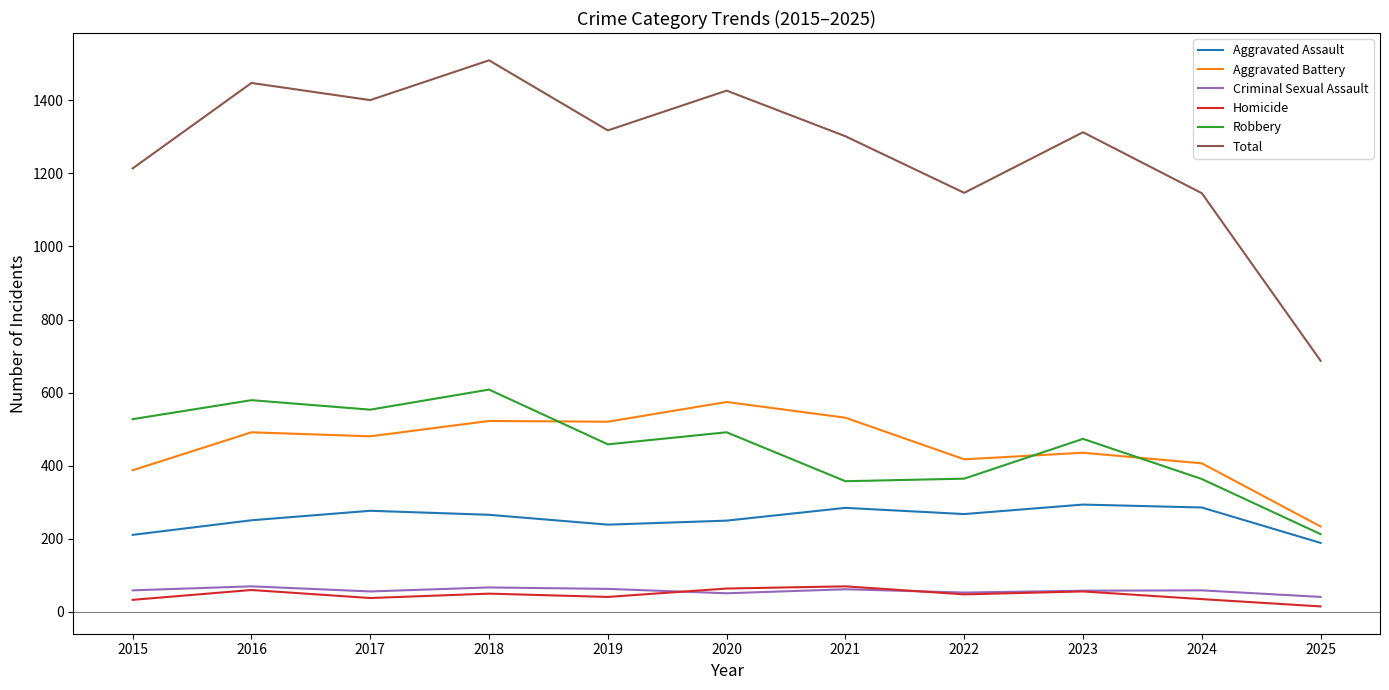

What is the lowest value of the Total series?

687